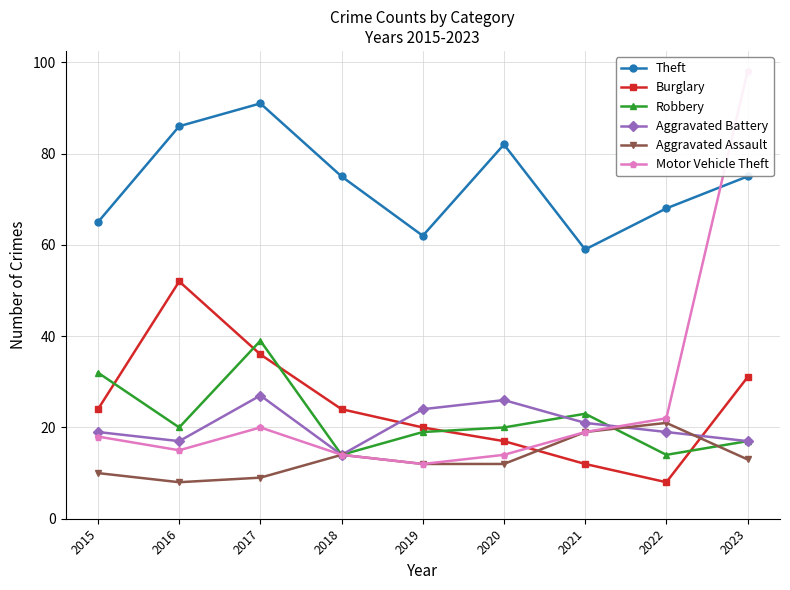

Reading left to right, transcribe all the data shown in this chart.

Theft: 2015=65	2016=86	2017=91	2018=75	2019=62	2020=82	2021=59	2022=68	2023=75
Burglary: 2015=24	2016=52	2017=36	2018=24	2019=20	2020=17	2021=12	2022=8	2023=31
Robbery: 2015=32	2016=20	2017=39	2018=14	2019=19	2020=20	2021=23	2022=14	2023=17
Aggravated Battery: 2015=19	2016=17	2017=27	2018=14	2019=24	2020=26	2021=21	2022=19	2023=17
Aggravated Assault: 2015=10	2016=8	2017=9	2018=14	2019=12	2020=12	2021=19	2022=21	2023=13
Motor Vehicle Theft: 2015=18	2016=15	2017=20	2018=14	2019=12	2020=14	2021=19	2022=22	2023=98